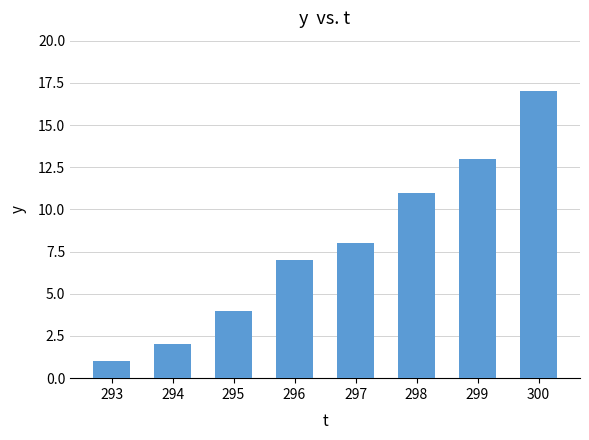

Is it true that the value at 297 is 8?

True